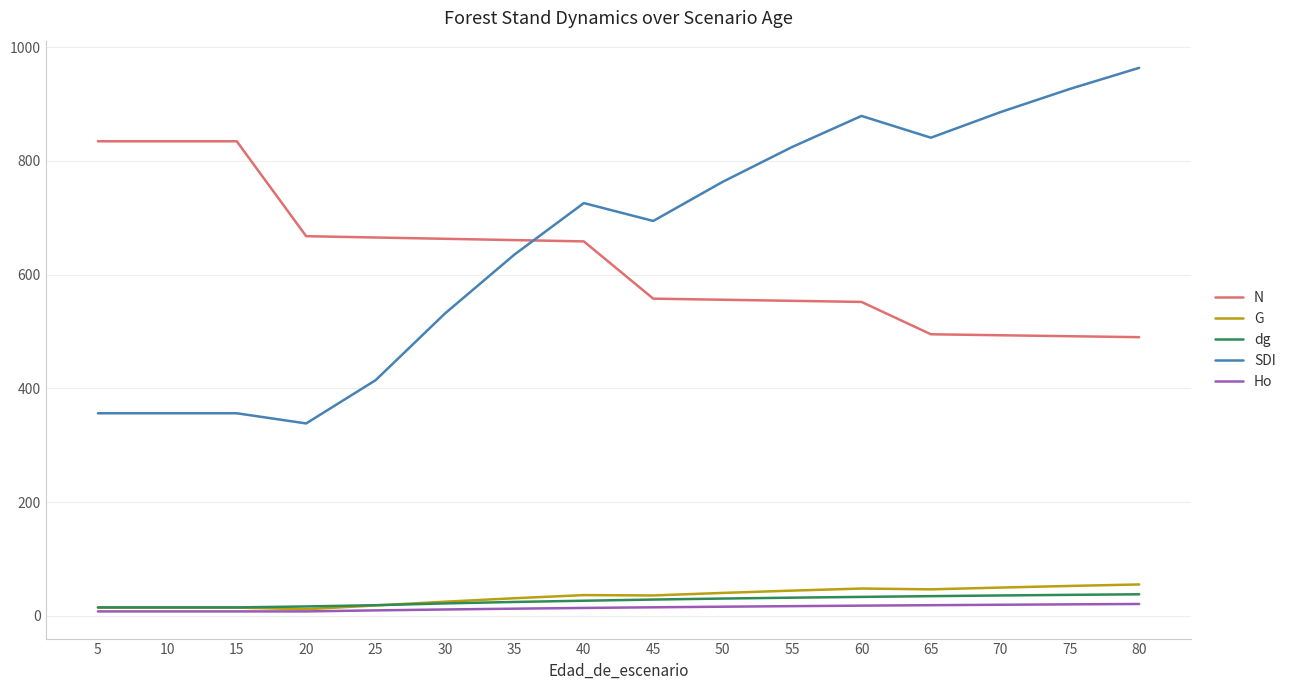

Which series has the widest spread of values?

SDI